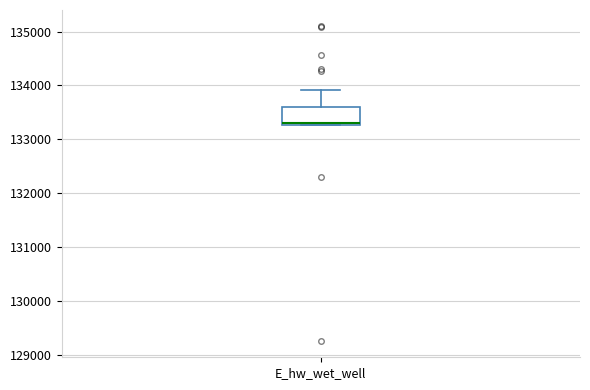

Where does the upper whisker of the box for E_hw_wet_well end on the y-axis? The values are not printed on the chart, so give them approximately, as read against the axis.

133900